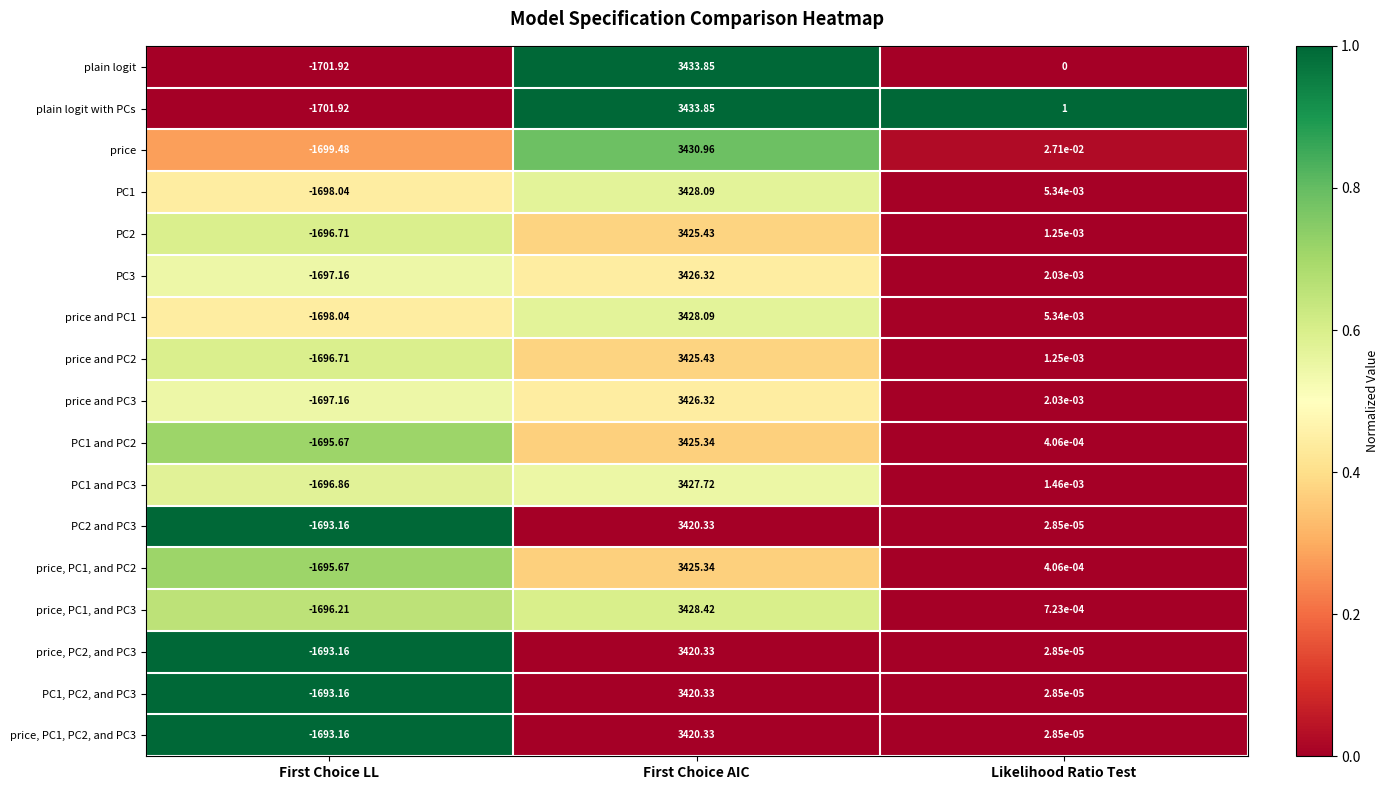

Which category has the highest value in the PC1, PC2, and PC3 series?

First Choice AIC